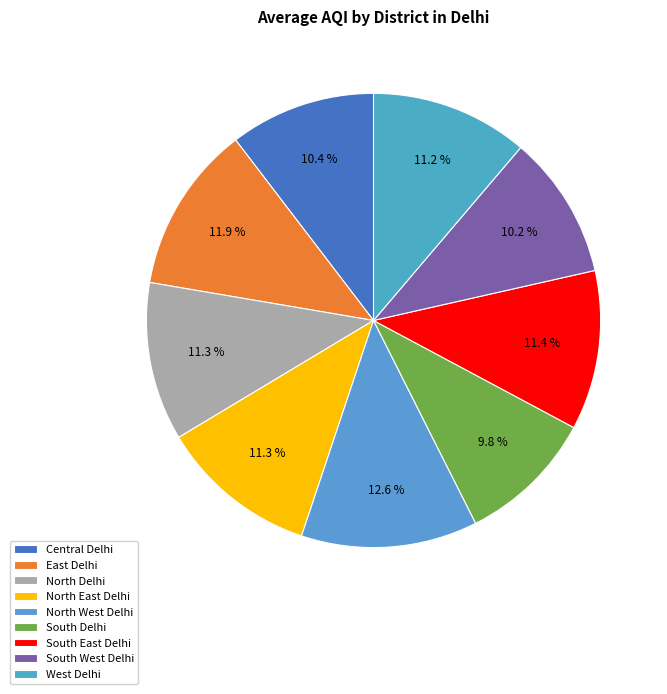

What is the smallest slice in the pie chart?

South Delhi